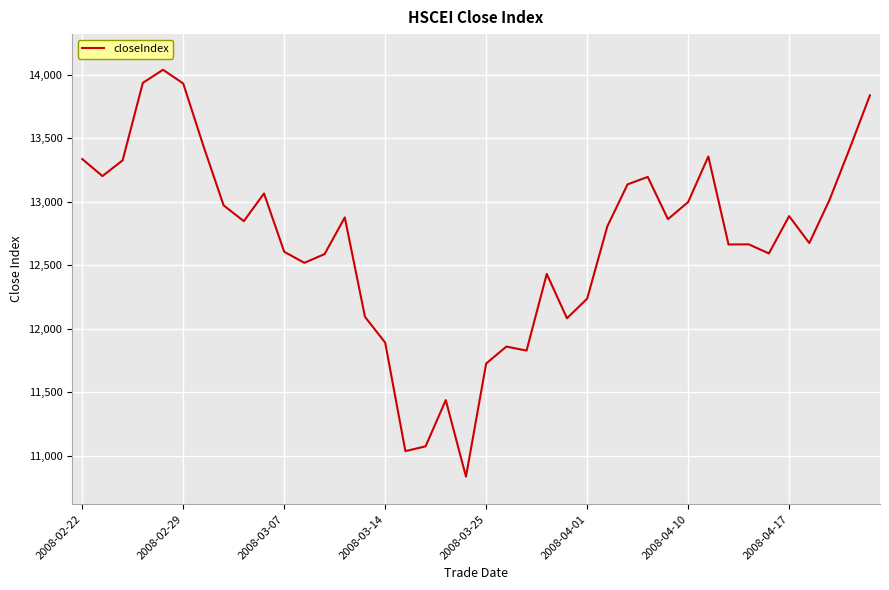

What is the greatest value displayed?

14040.0